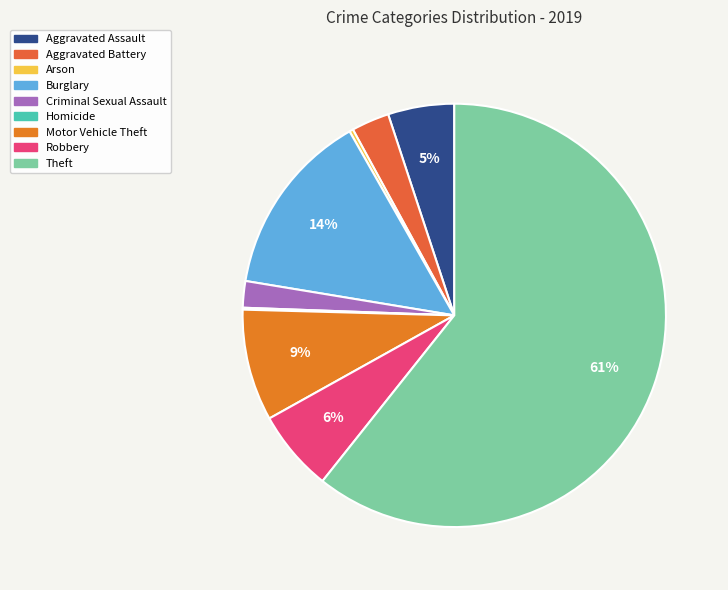

Rank the categories by value from lowest to highest.

Homicide, Arson, Criminal Sexual Assault, Aggravated Battery, Aggravated Assault, Robbery, Motor Vehicle Theft, Burglary, Theft